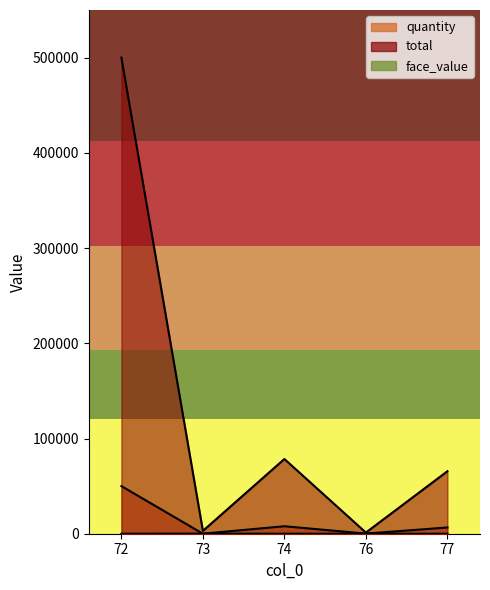

What is the difference between the maximum and minimum values in the total series?

498780